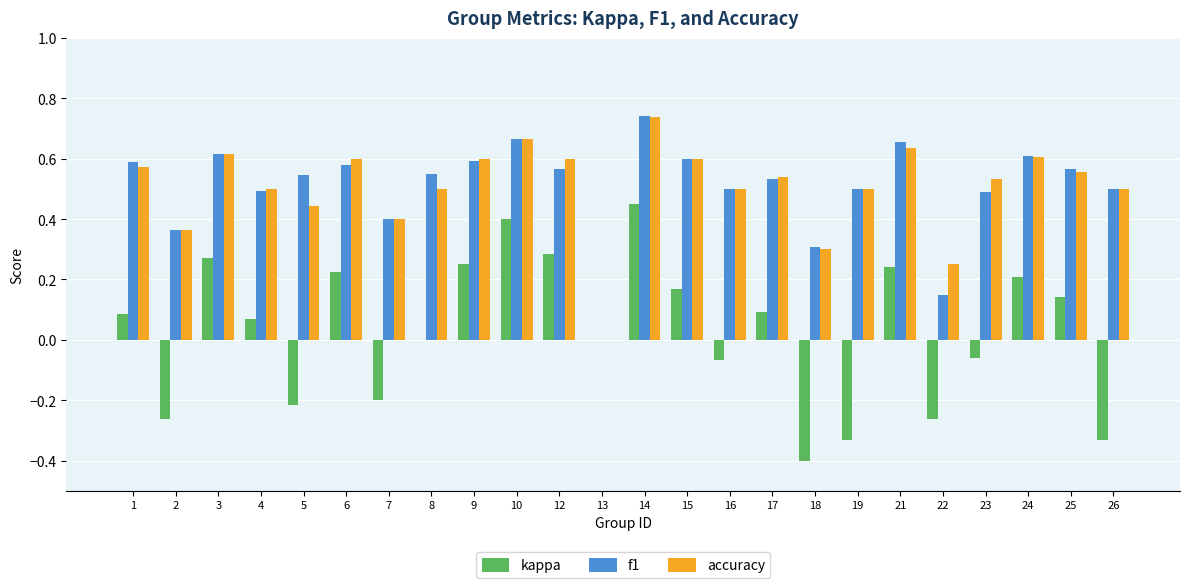

What is the sum of all f1 values?

12.1